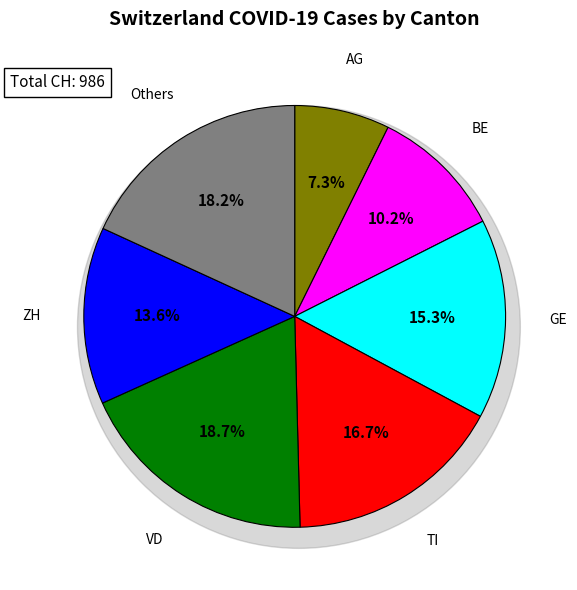

The BE slice represents 14% of the pie. True or false?

False